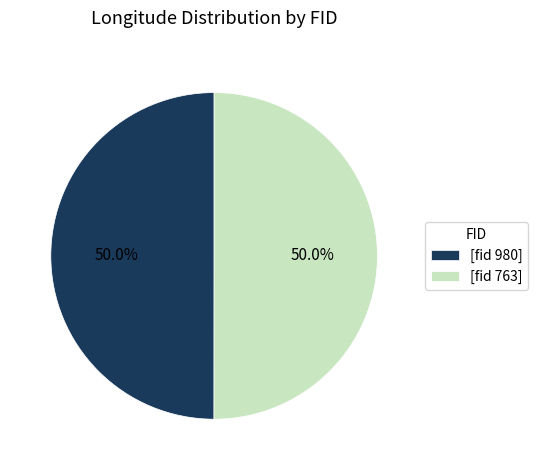

What is the ratio of the value at [fid 763] to the value at [fid 980]?

1.0